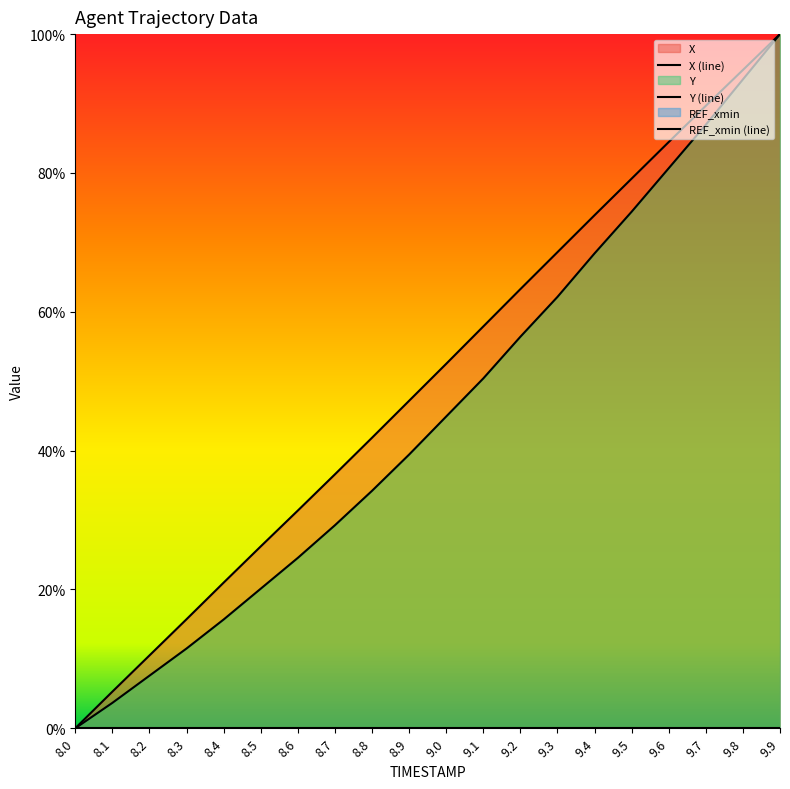

What is the difference between the maximum and minimum values in the Y series?

1.0